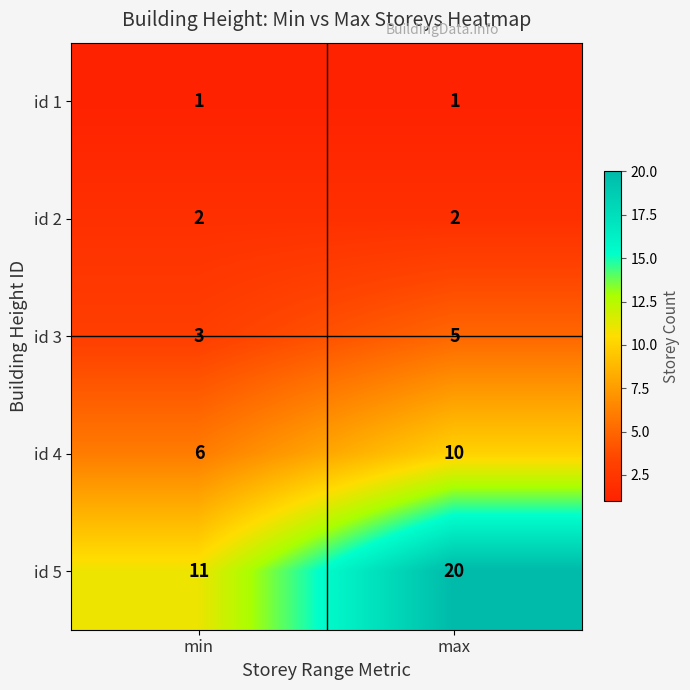

Where is id 3 nearest to the value 4?

min